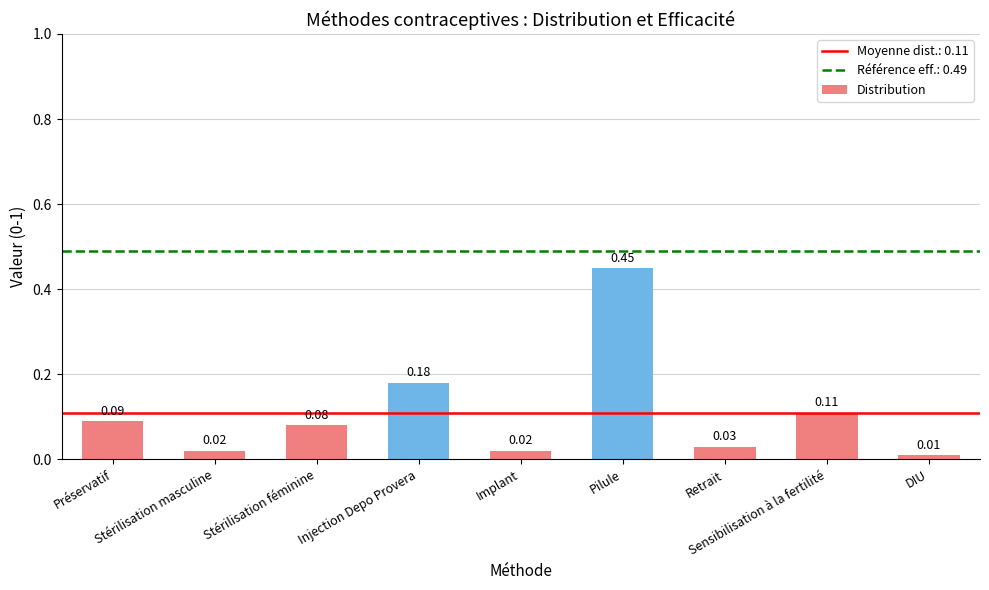

How many bars are there in total?

9